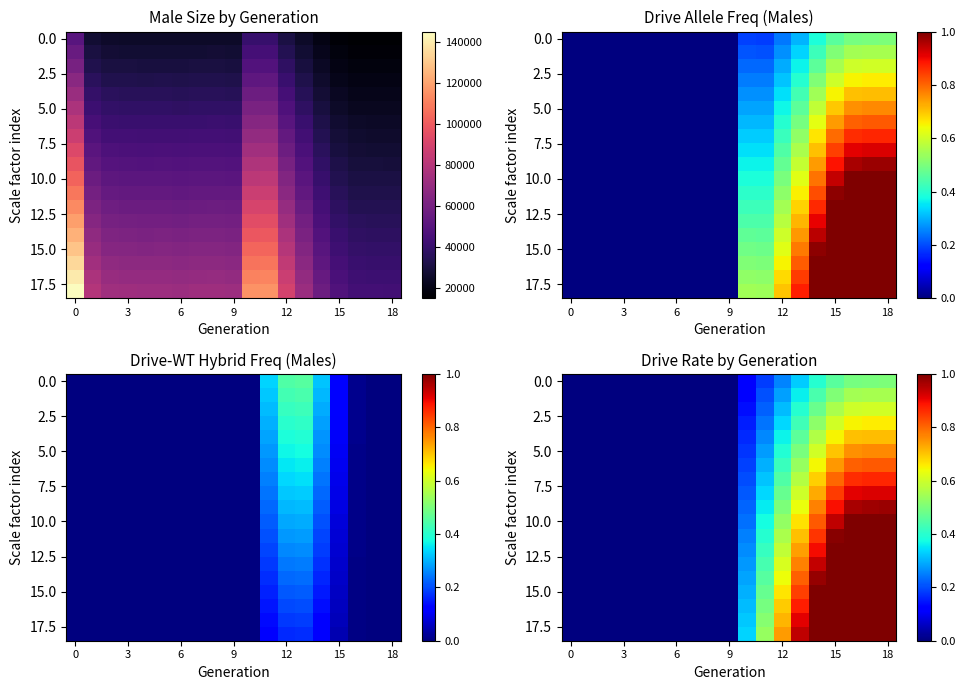

What is the difference between the maximum and minimum values in the 5.0 series?

0.8